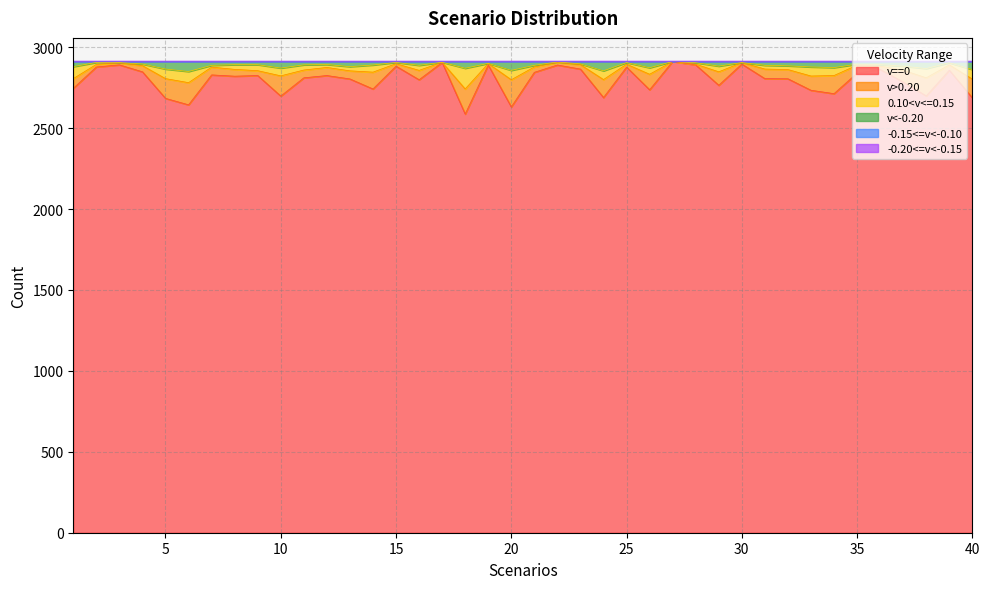

What is the difference between the second highest and second lowest values in the v==0 series?

275